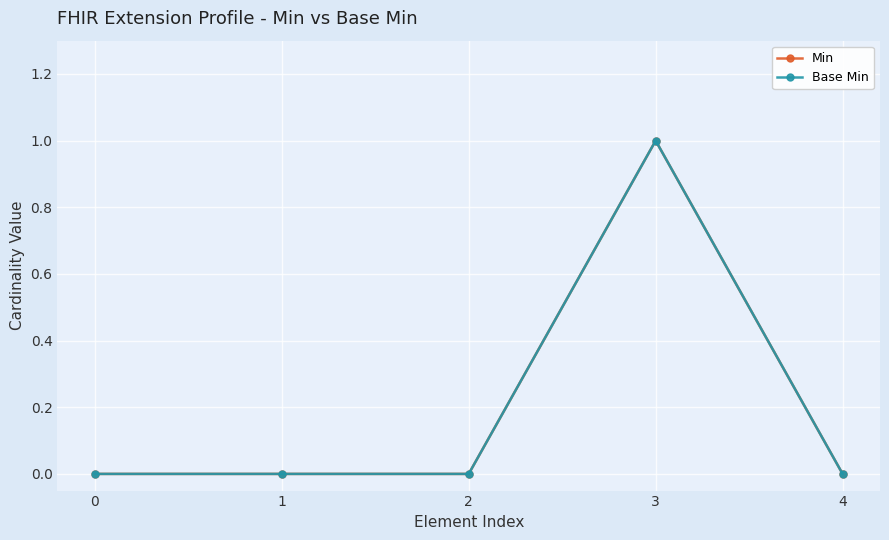

Rank the categories by Min value from highest to lowest.

3, 0, 1, 2, 4